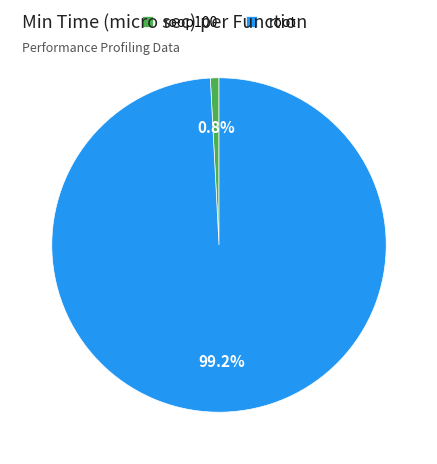

What is the total percentage of roop100 and root?

100.0%